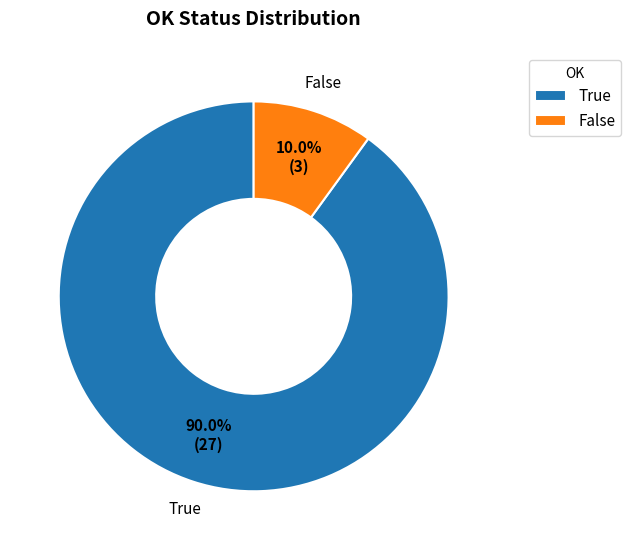

The False slice represents 10% of the pie. True or false?

True